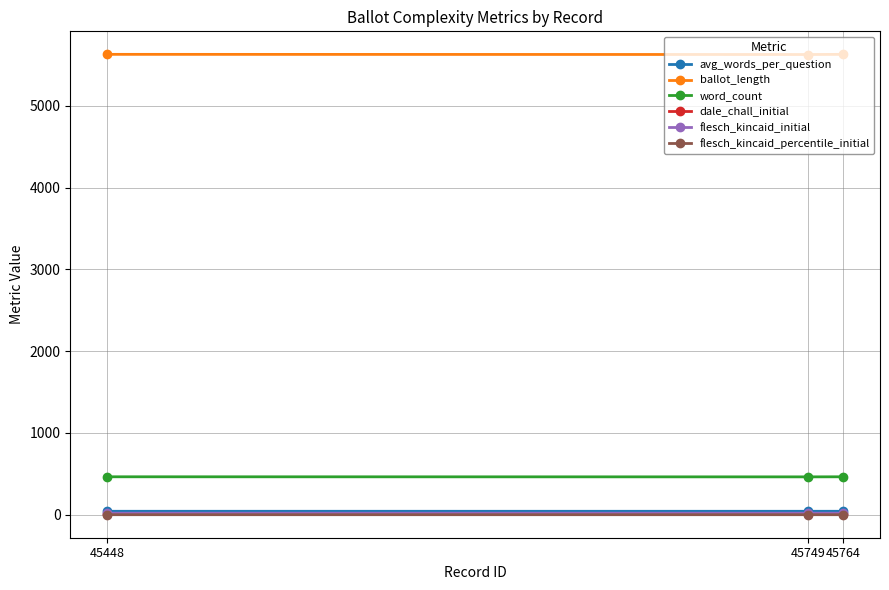

Is the value of ballot_length at 45749 greater than the value of word_count at 45749?

Yes